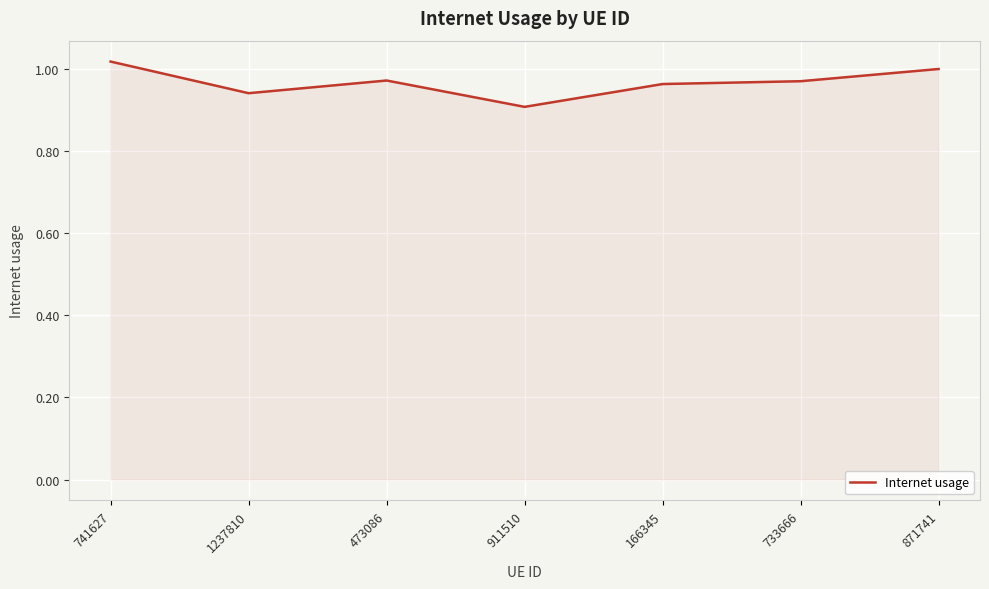

Where is the first local minimum?

1237810